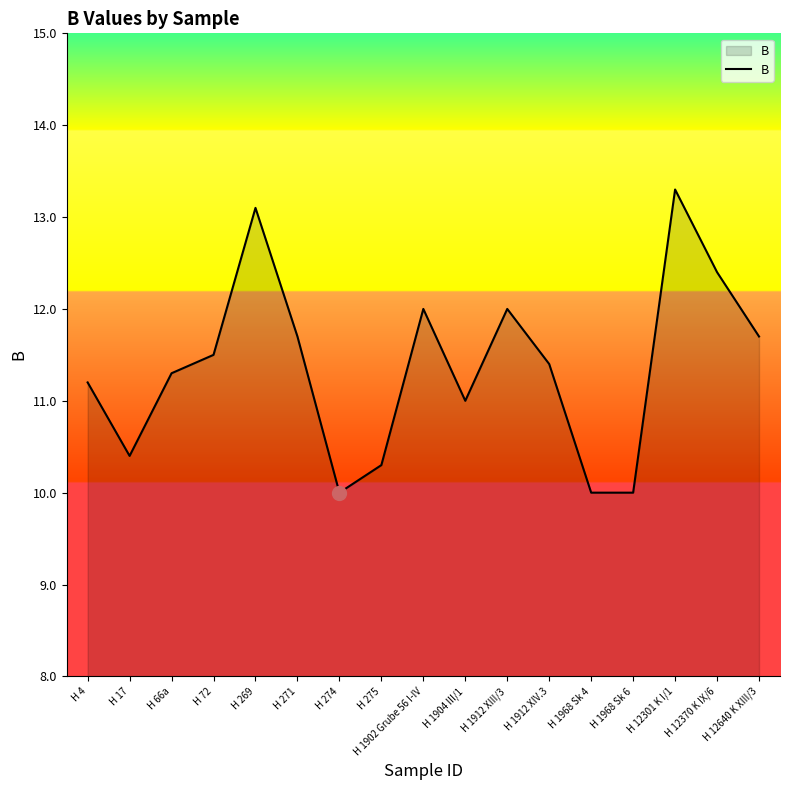

Reading right to left, list all the values displayed in this chart.

H 12640 K XIII/3=11.7	H 12370 K IX/6=12.4	H 12301 K I/1=13.3	H 1968 Sk 6=10.0	H 1968 Sk 4=10.0	H 1912 XIV.3=11.4	H 1912 XIII/3=12.0	H 1904 III/1=11.0	H 1902 Grube 56 I-IV=12.0	H 275=10.3	H 274=10.0	H 271=11.7	H 269=13.1	H 72=11.5	H 66a=11.3	H 17=10.4	H 4=11.2